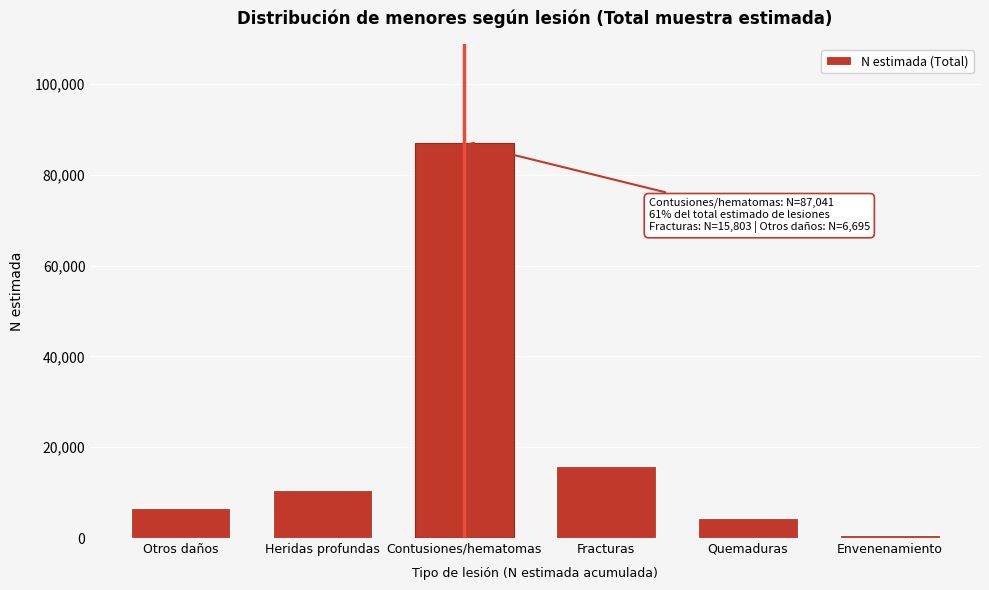

Reading left to right, what are all the values shown in this chart?

Otros daños=6695	Heridas profundas=10499	Contusiones/hematomas=87041	Fracturas=15803	Quemaduras=4349	Envenenamiento=702